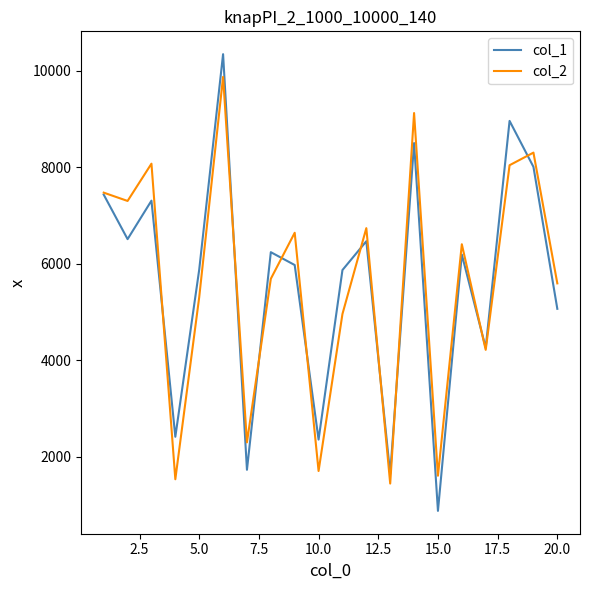

What is the minimum value shown in the chart?

883